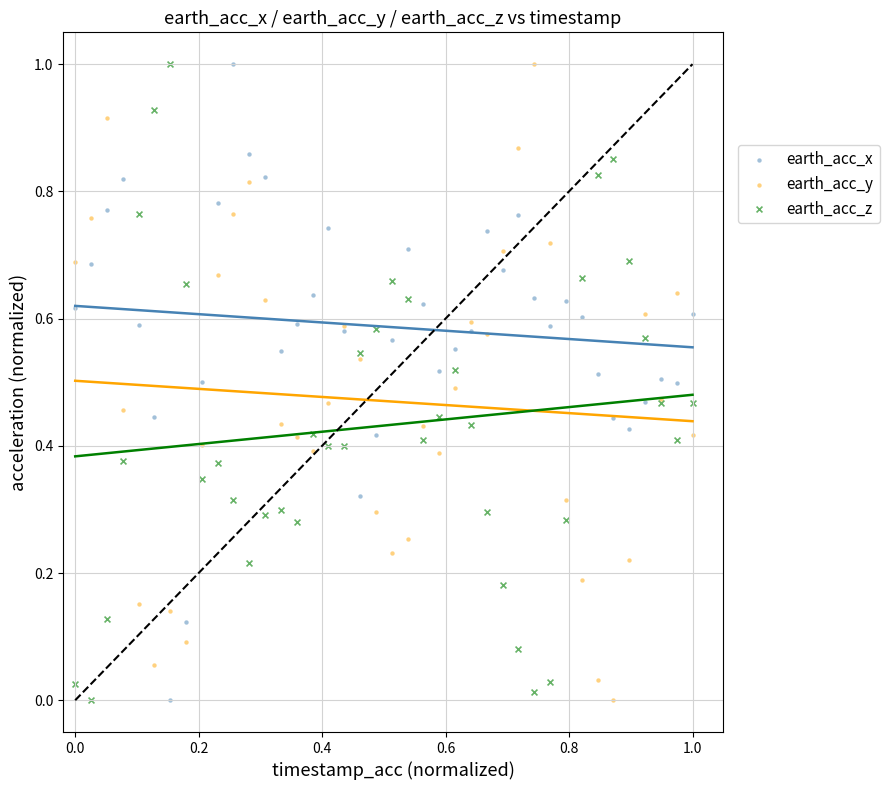

What is the X range (max minus min) for the scatter plot?

1.0